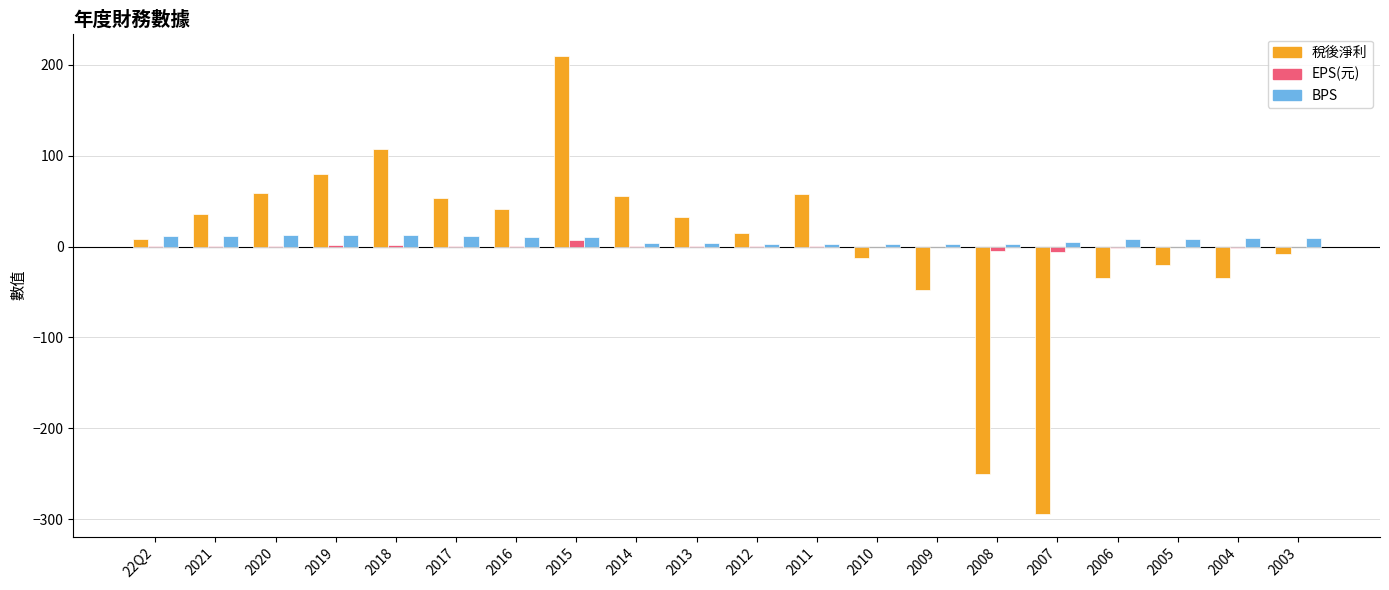

At which label is 稅後淨利 closest to -42?

2009